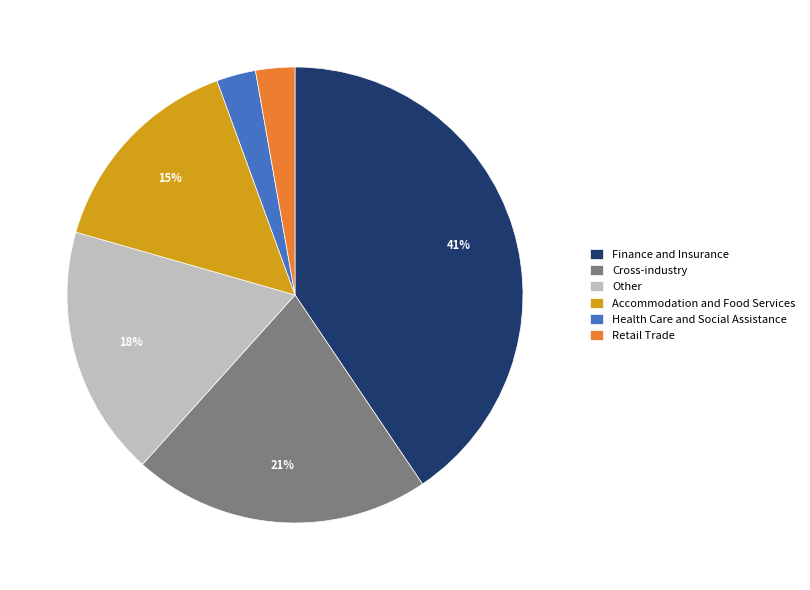

True or false: Accommodation and Food Services accounts for 7% of the total.

False